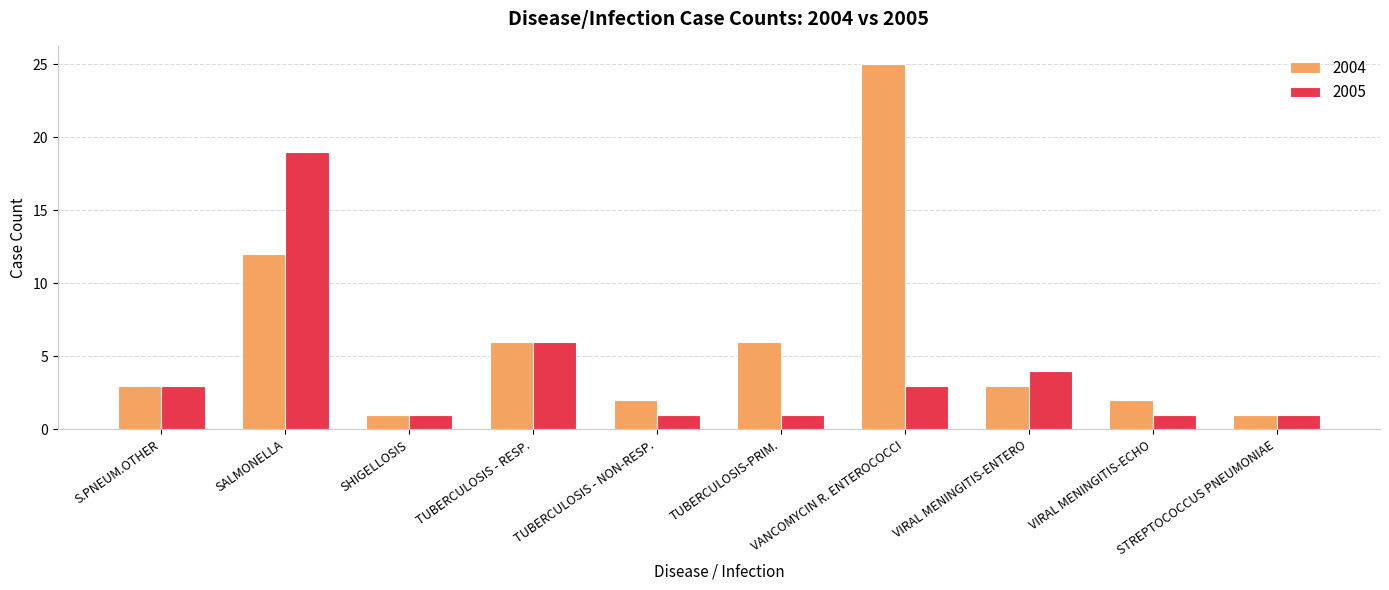

What is the maximum value for 2004?

25